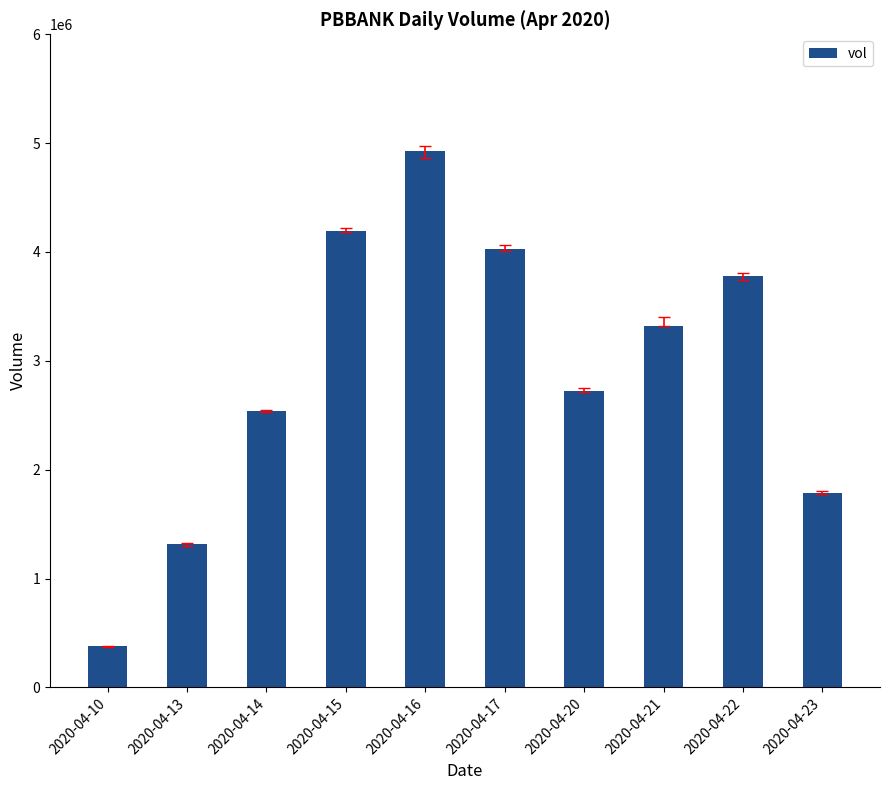

List the labels in order of value, smallest first.

2020-04-10, 2020-04-13, 2020-04-23, 2020-04-14, 2020-04-20, 2020-04-21, 2020-04-22, 2020-04-17, 2020-04-15, 2020-04-16